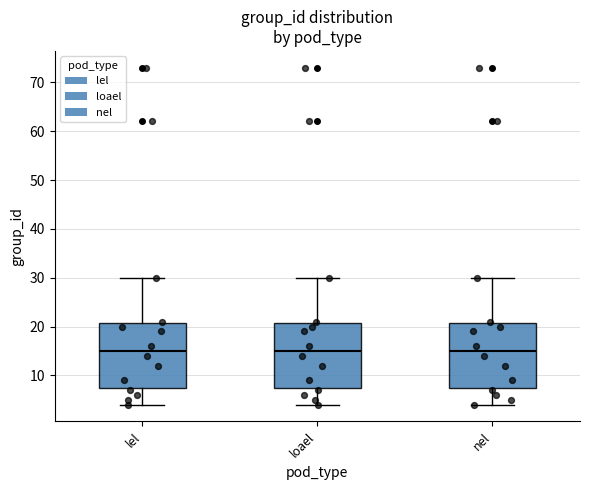

Reading left to right, read every box against the y-axis: the position of its median line, the range the box covers, and the ends of its whiskers. The values are not printed on the chart, so give them approximately, as read against the axis.

lel: median 15, box 8 to 21, whiskers 4 to 30
loael: median 15, box 8 to 21, whiskers 4 to 30
nel: median 15, box 8 to 21, whiskers 4 to 30